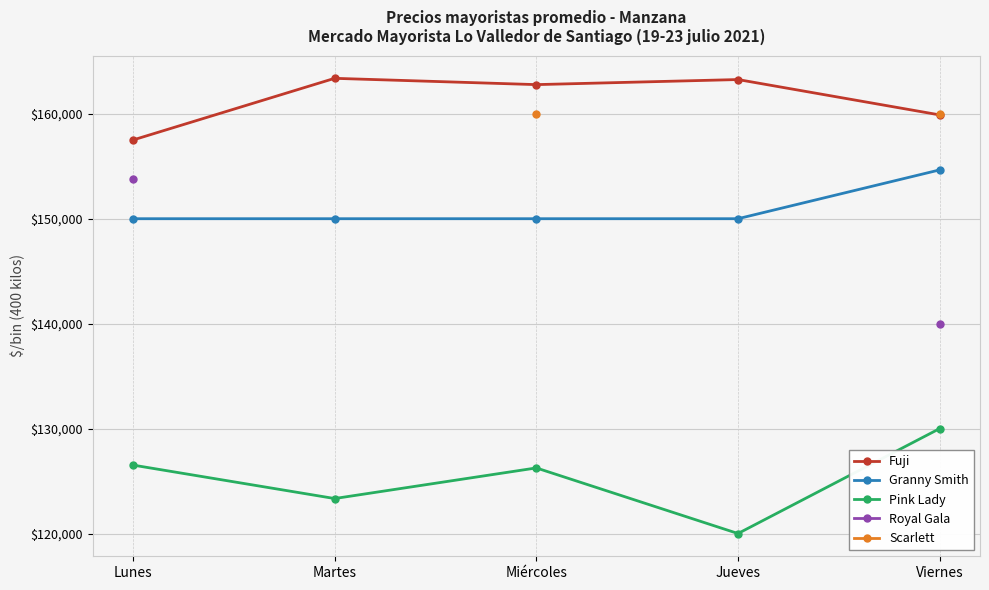

What are all the series names shown in the legend?

Fuji, Granny Smith, Pink Lady, Royal Gala, Scarlett